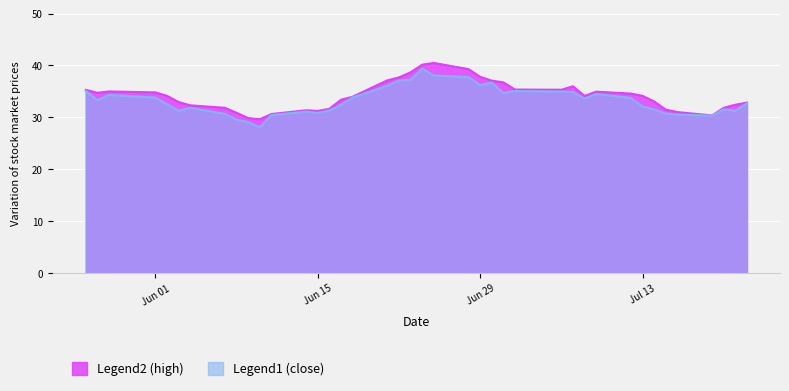

The Legend1 (close) series shows 34.5 at 2021-07-09. True or false?

True